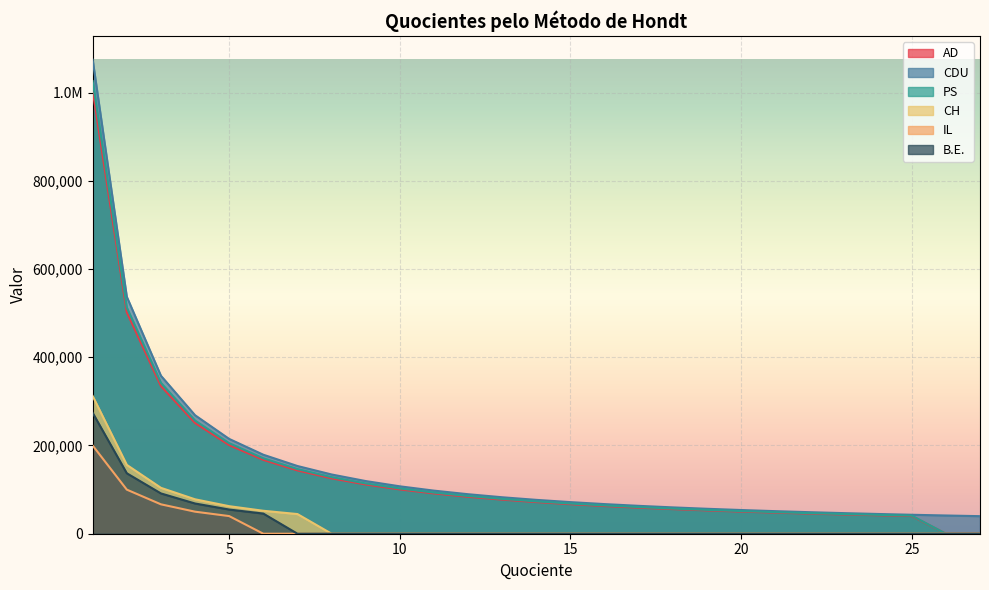

Which label corresponds to the largest value in the chart?

1